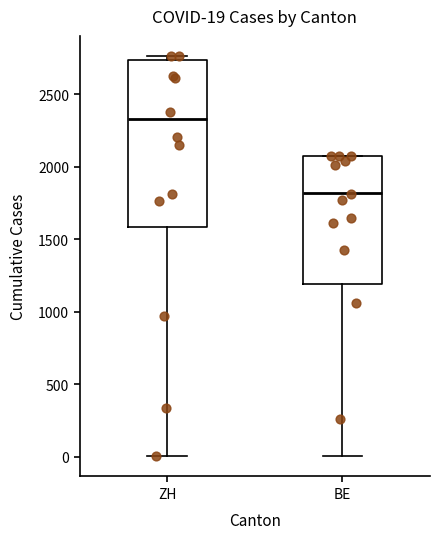

Which box's median line is the lowest?

BE